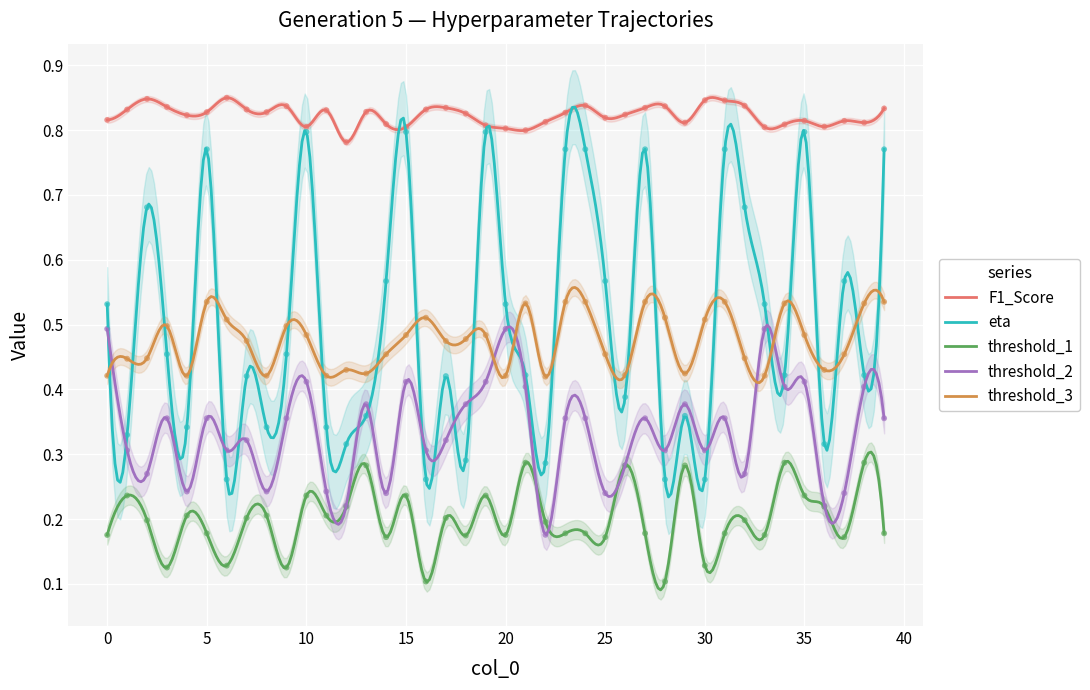

Which series has the largest total across all categories?

F1_Score